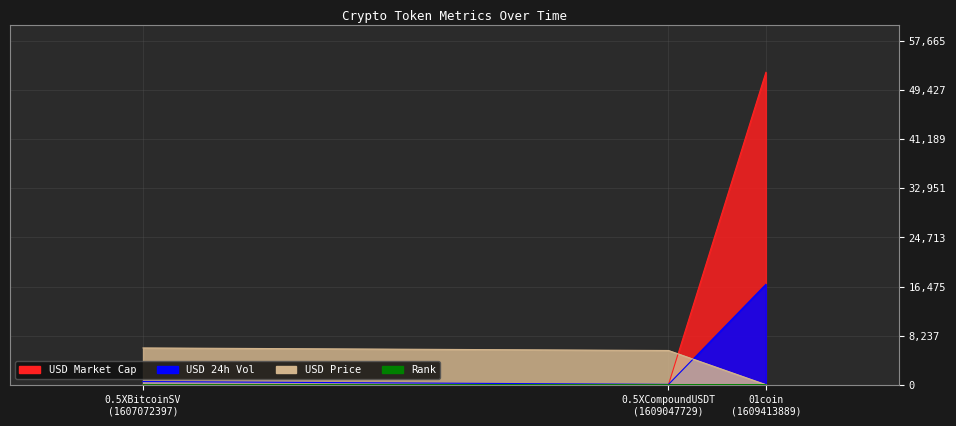

Rank the series by their maximum value, from highest to lowest.

usd_market_cap, usd_24h_vol, usd, rank